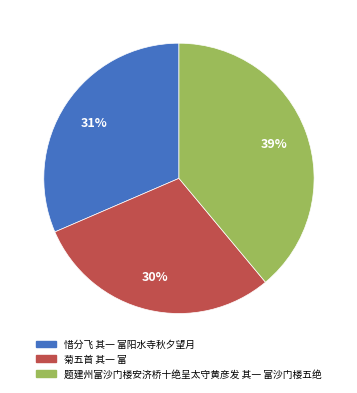

How many slices are in this pie chart?

3